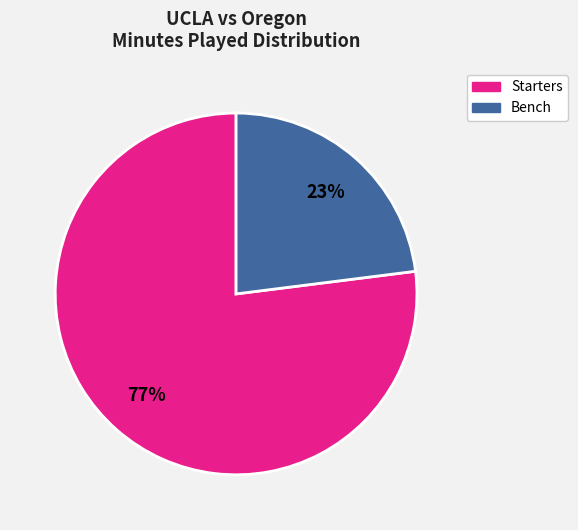

To the nearest percent, what is the difference between the largest and smallest slice percentages?

54%